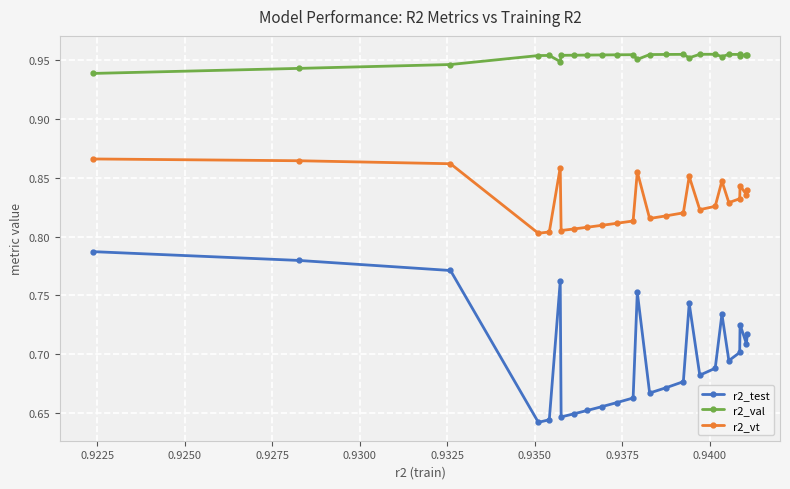

Count the r2_val values in the range 0 to 1.

25